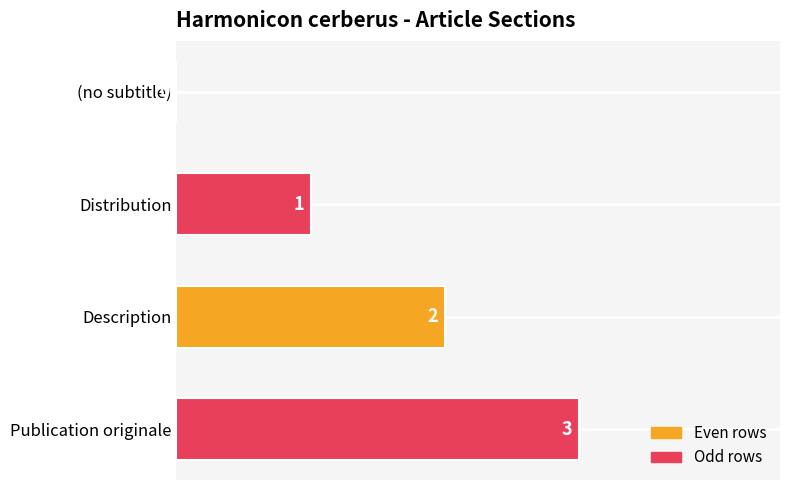

True or false: the data shows 0 at (no subtitle).

True